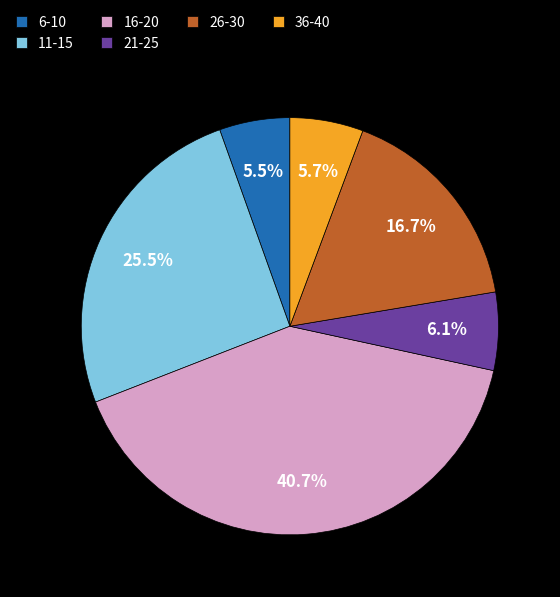

How many segments does this pie chart have?

6